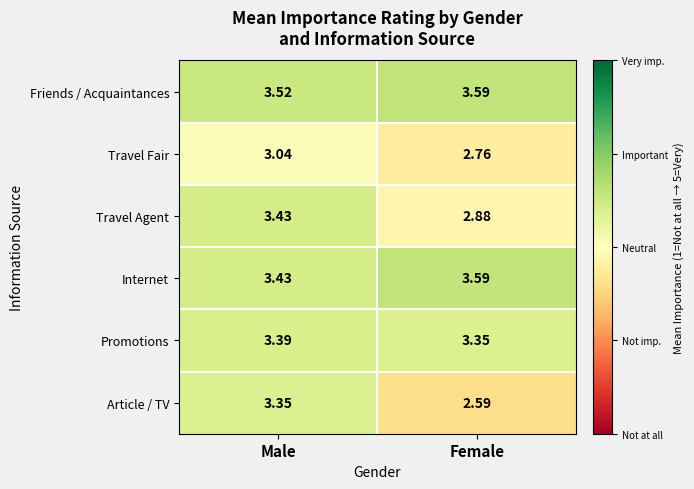

Which series changed the most between Male and Female?

Article / TV